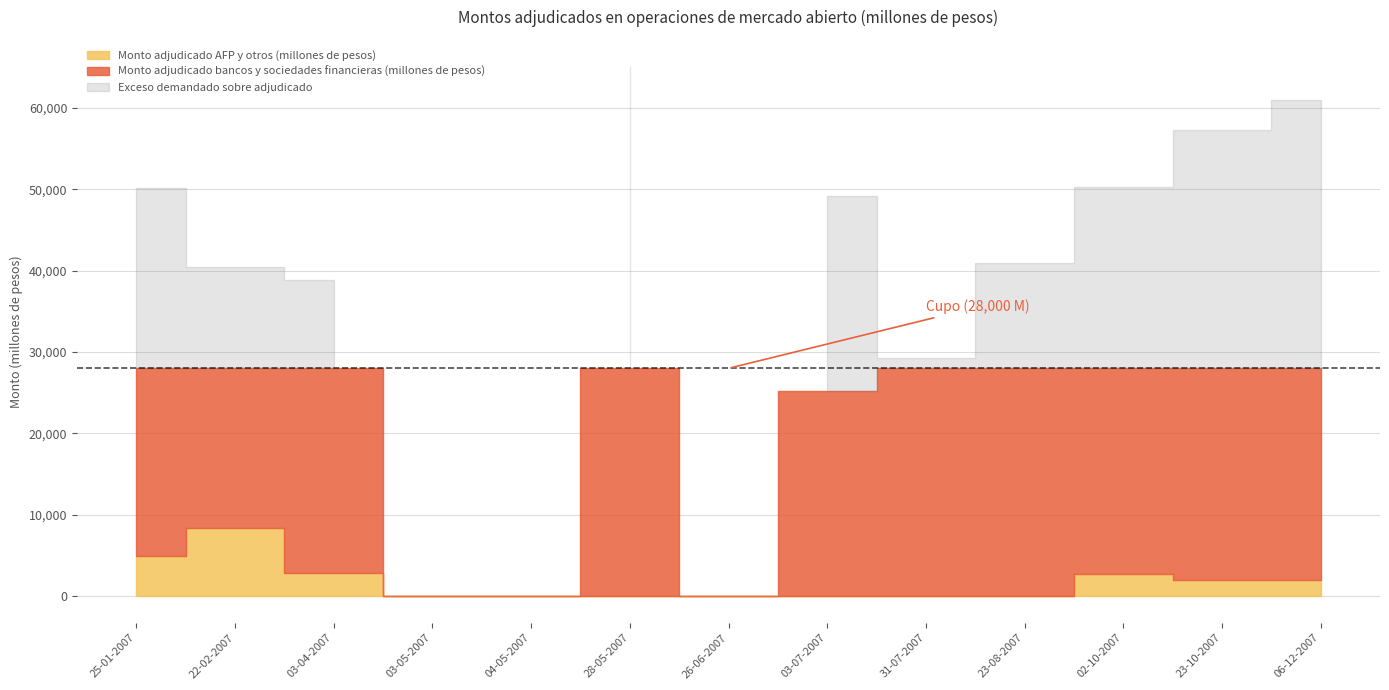

At which category does the chart reach its minimum across all series?

03-05-2007